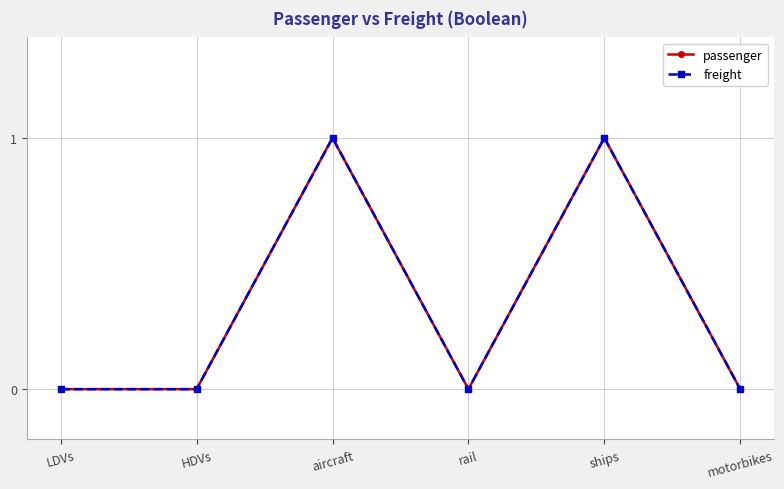

Rank the categories by passenger value from lowest to highest.

LDVs, HDVs, rail, motorbikes, aircraft, ships